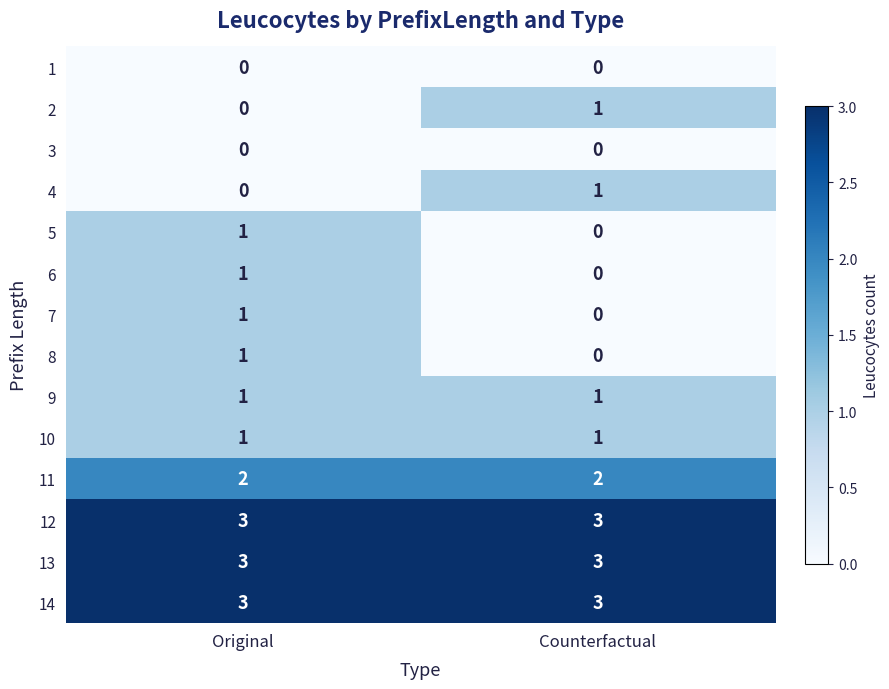

List the labels in order of 5 value, largest first.

Original, Counterfactual